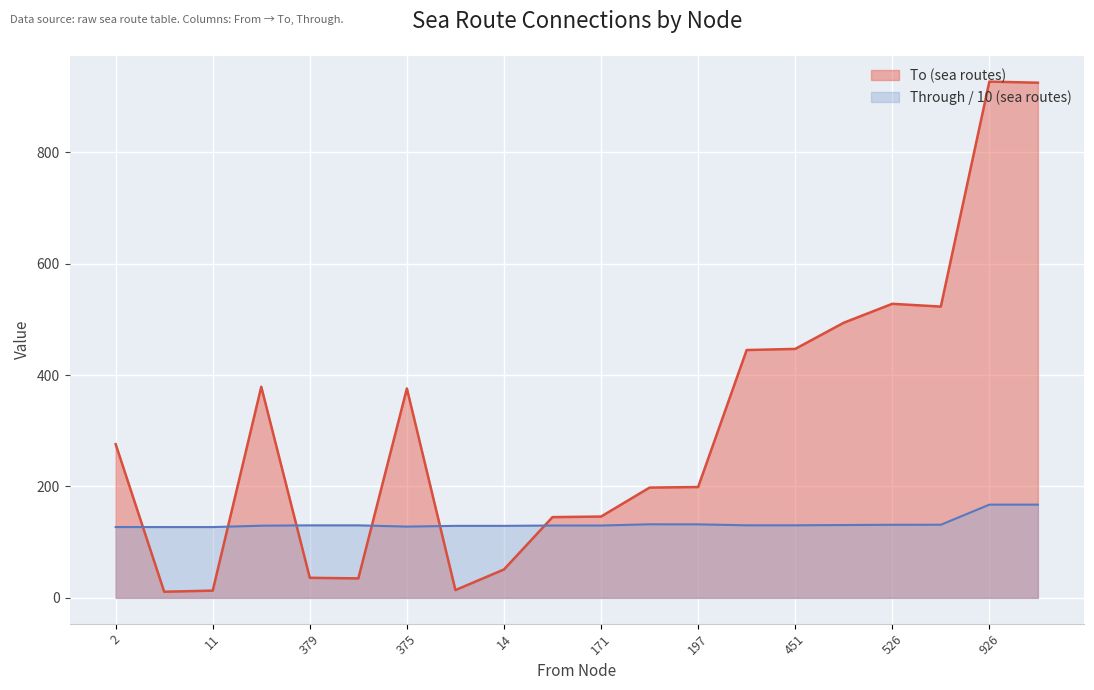

Reading left to right, extract all data points from this chart.

To (sea routes): 276.0	11.0	13.0	379.0	36.0	35.0	376.0	14.0	51.0	145.0	146.0	198.0	199.0	445.0	447.0	494.0	528.0	523.0	927.0	925.0
Through (sea routes): 127.2	127.1	127.1	129.6	130.2	130.2	128.0	129.3	129.3	129.9	129.9	132.1	132.0	130.3	130.3	130.8	131.2	131.3	167.4	167.4